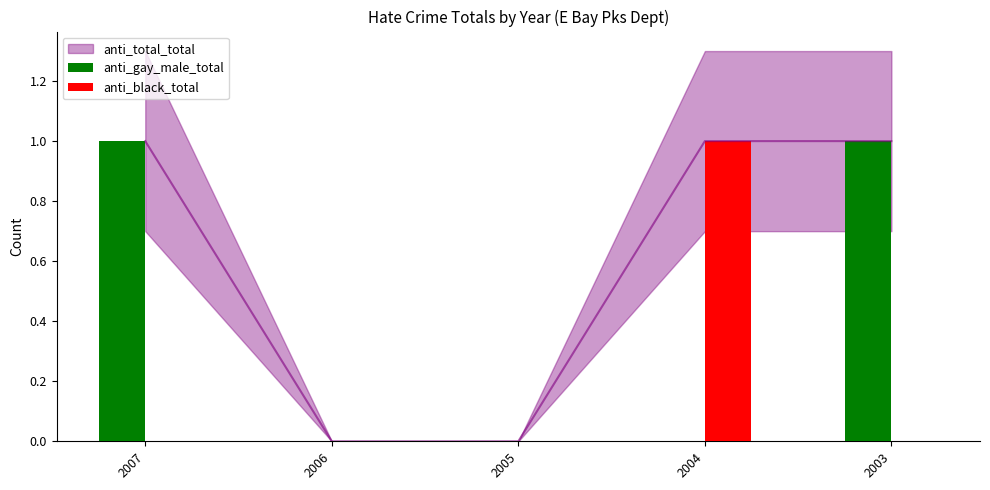

The value of anti_gay_male_total at 2006 is 0. True or false?

True